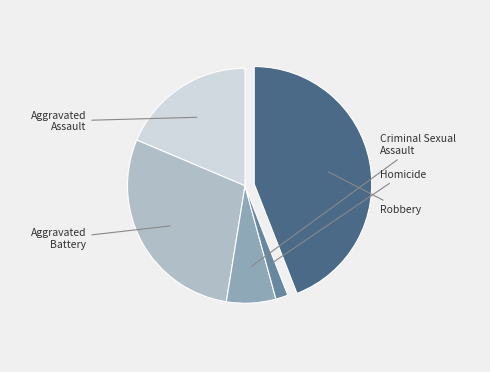

What percentage is the Aggravated Battery slice, to the nearest percent?

29%